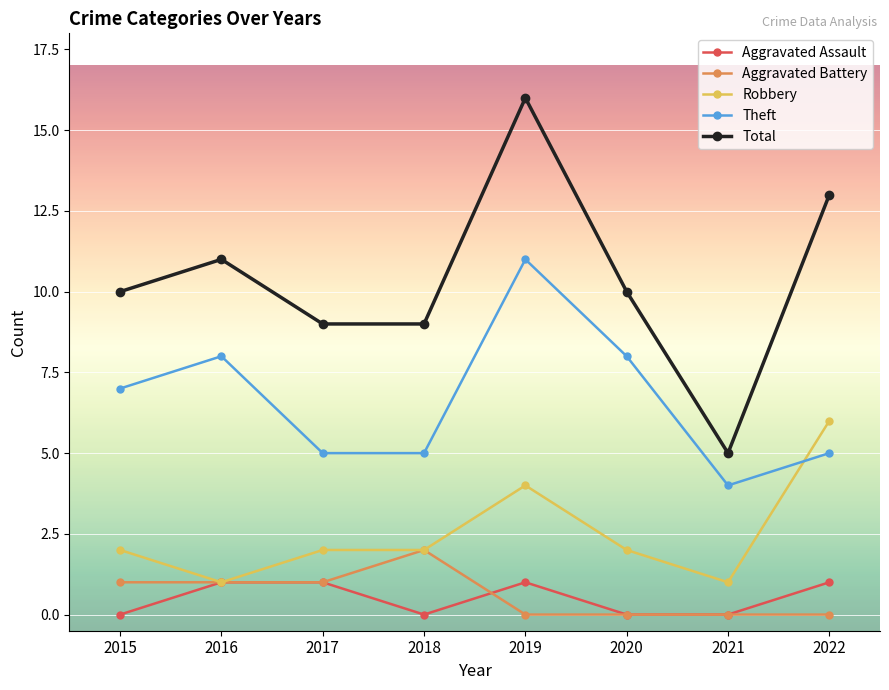

At which category does the chart reach its peak across all series?

2019